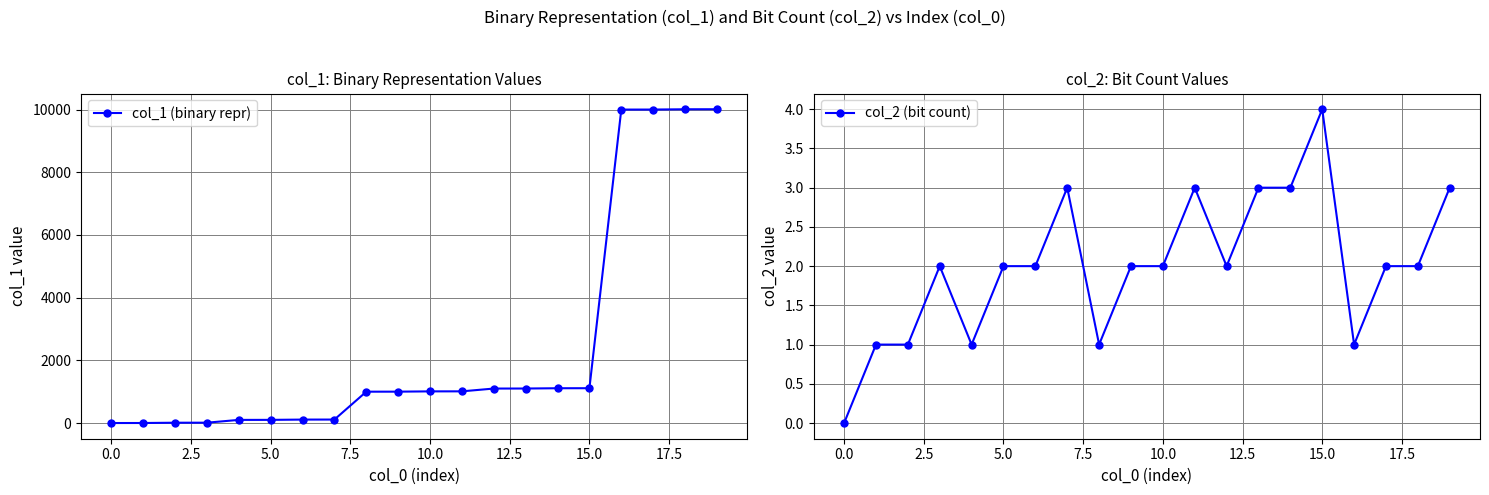

What are all the series names shown in the legend?

col_1 (binary repr), col_2 (bit count)